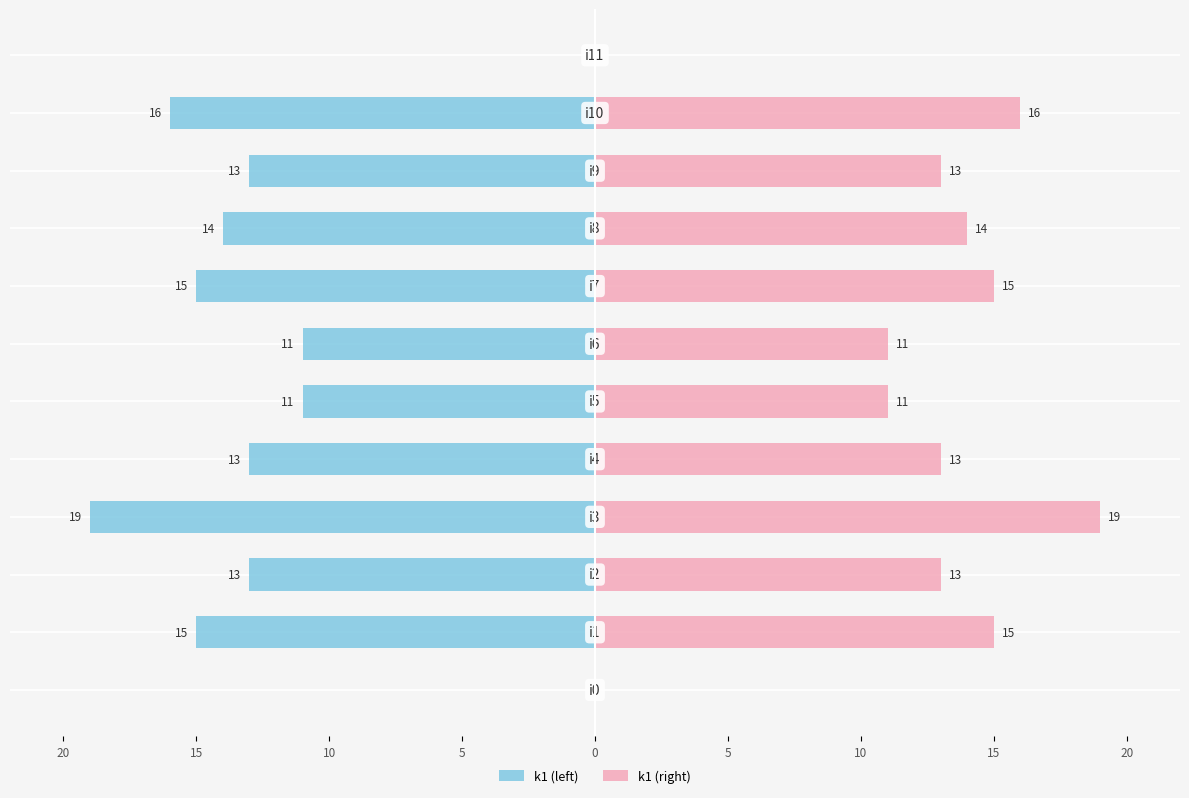

Is the value of k1 (left) at 20 greater than the value of k1 (right) at 20?

No